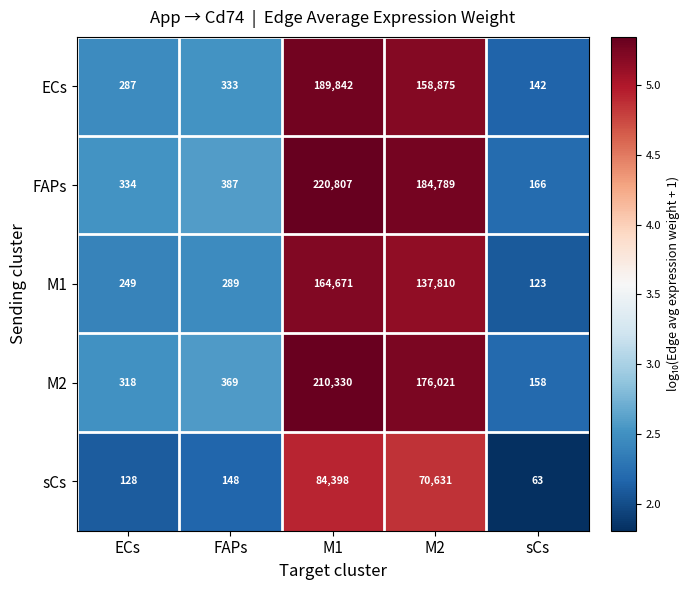

How many distinct data groups are displayed?

5